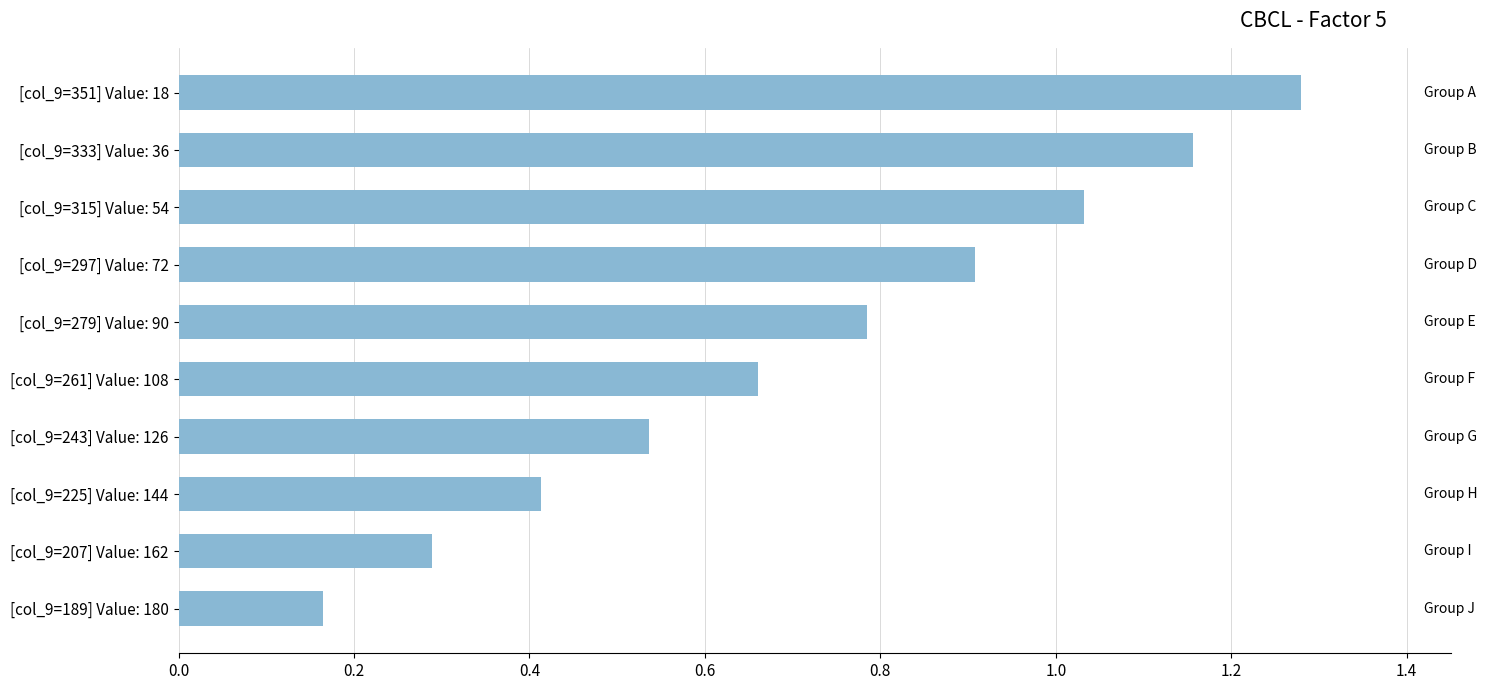

Between [col_9=351] Value: 18 and [col_9=261] Value: 108, which is larger?

[col_9=351] Value: 18